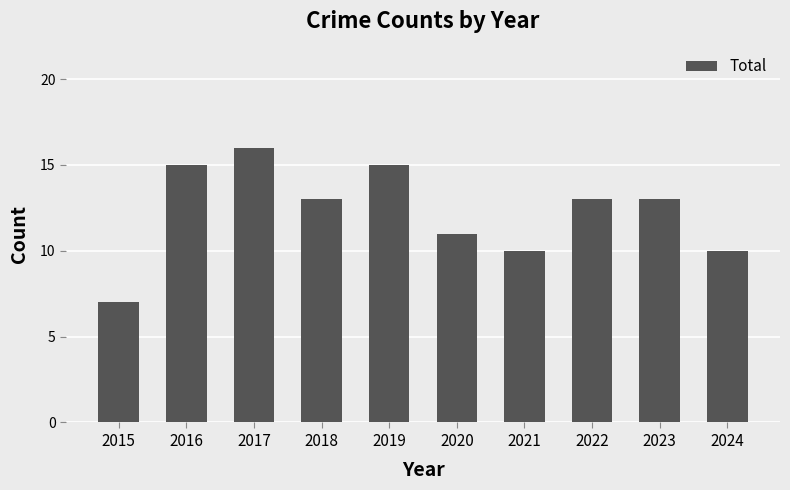

The value at 2015 is 4. True or false?

False